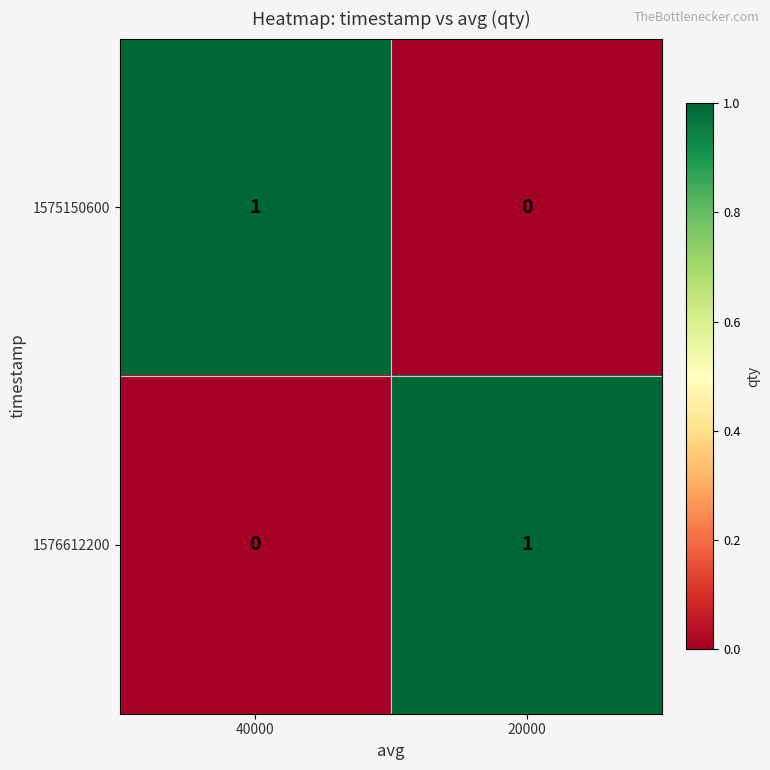

True or false: 1576612200 has a value of 0 at 40000.

True